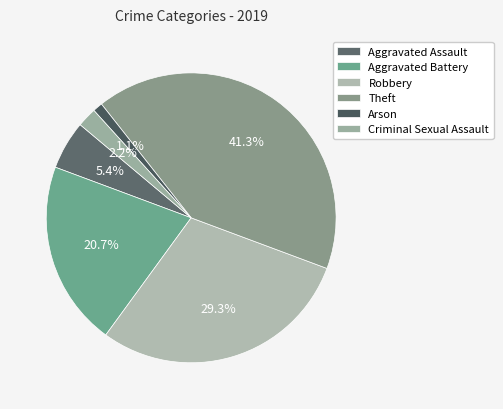

How many segments does this pie chart have?

6